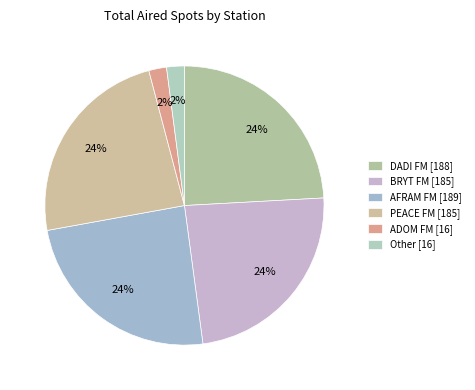

Approximately how many times larger is the value at ADOM FM compared to BRYT FM?

0.1